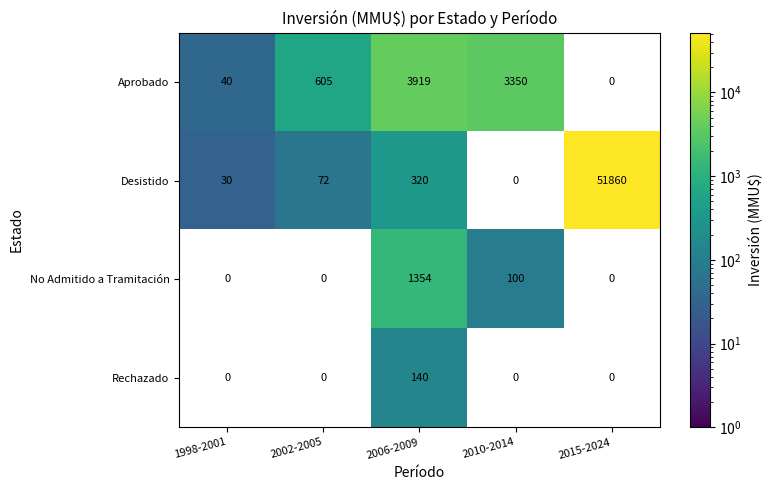

True or false: Desistido has a value of 50 at 2002-2005.

False